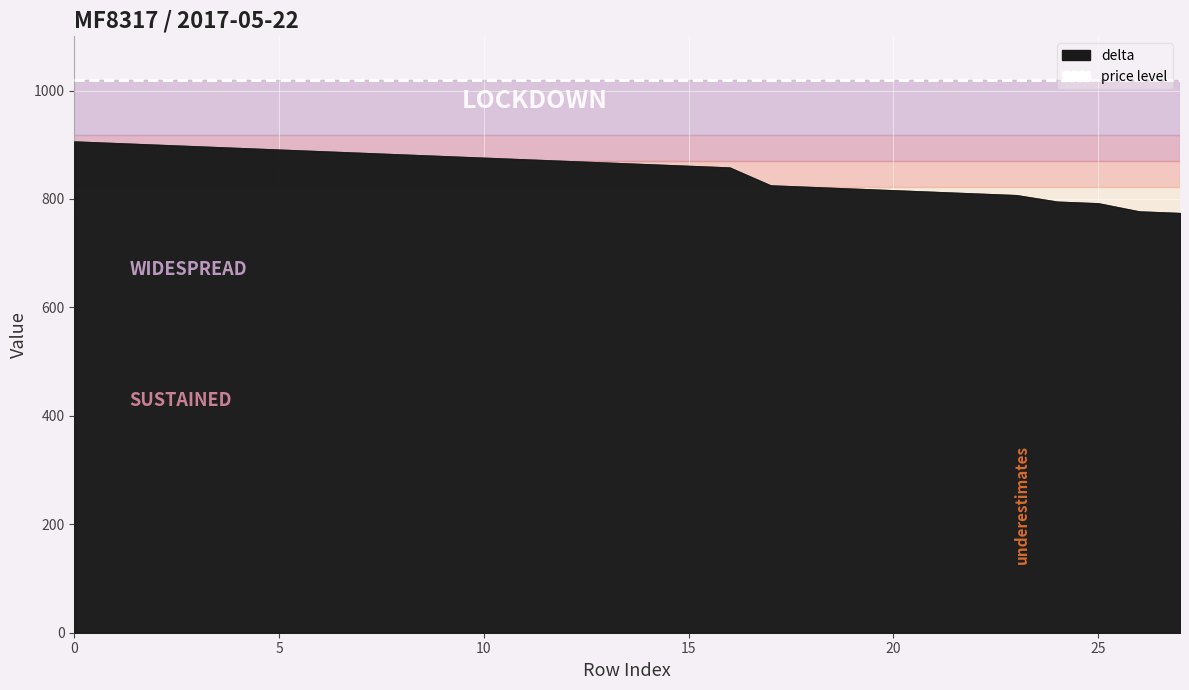

What is the maximum value shown in the chart?

1020